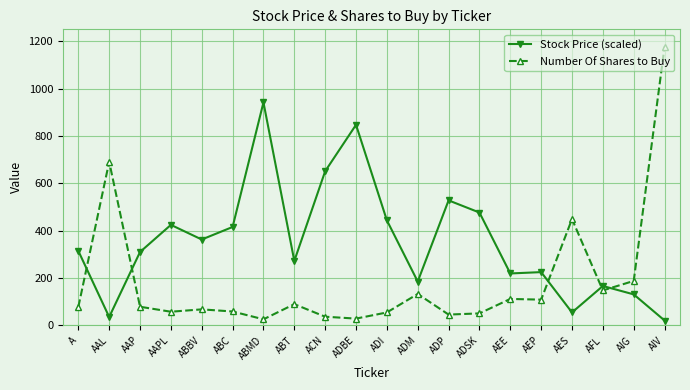

What is the sum of the Stock Price (scaled) values at ADI and AAP?

754.0